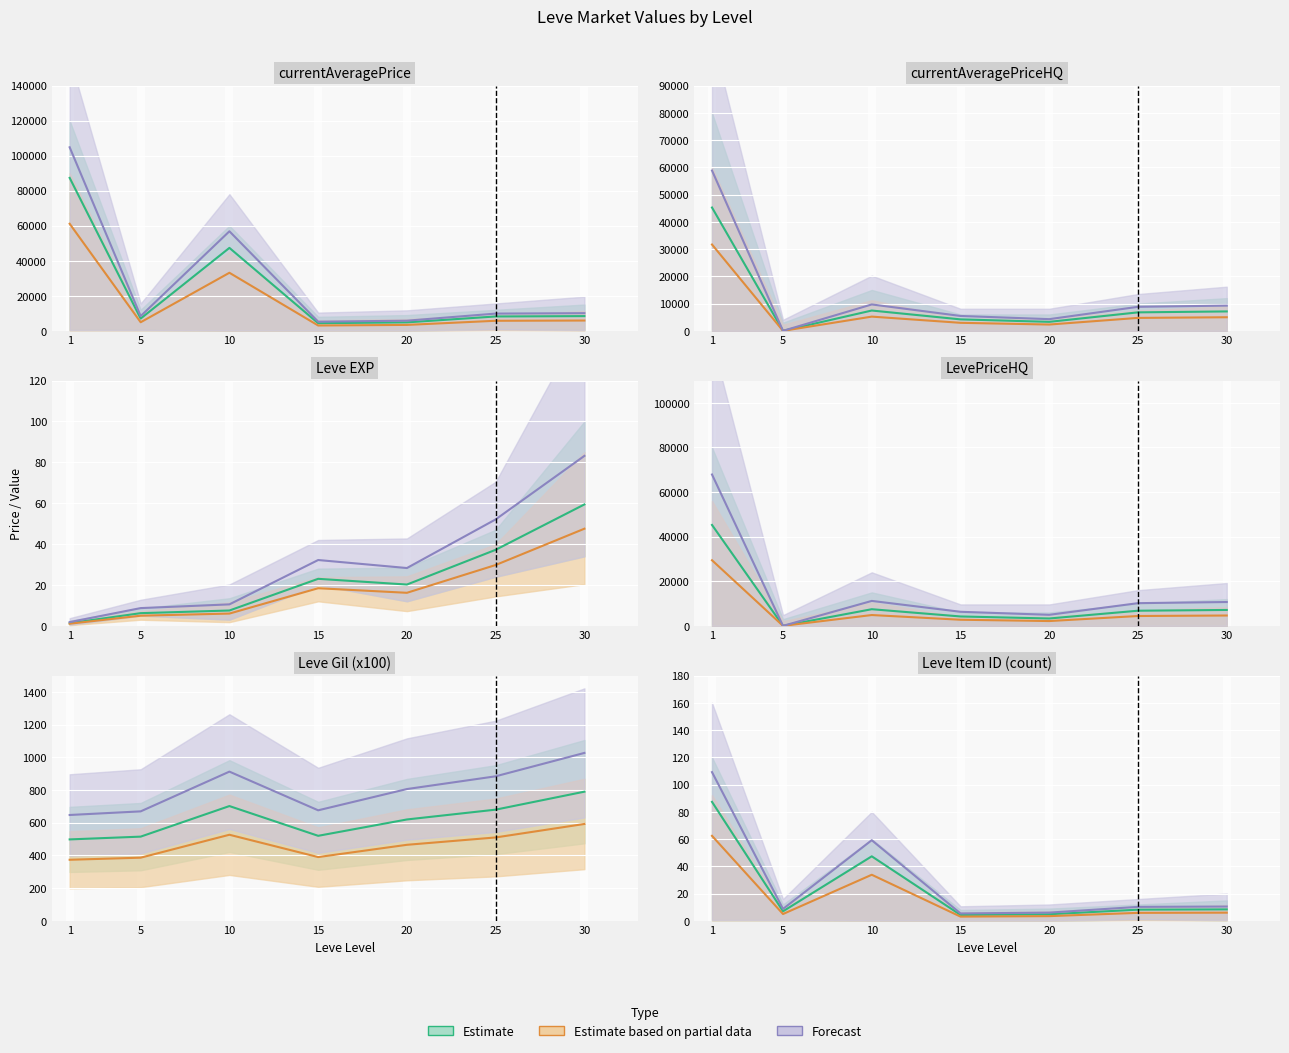

True or false: Partial Estimate has more than 2 interior local peaks.

False